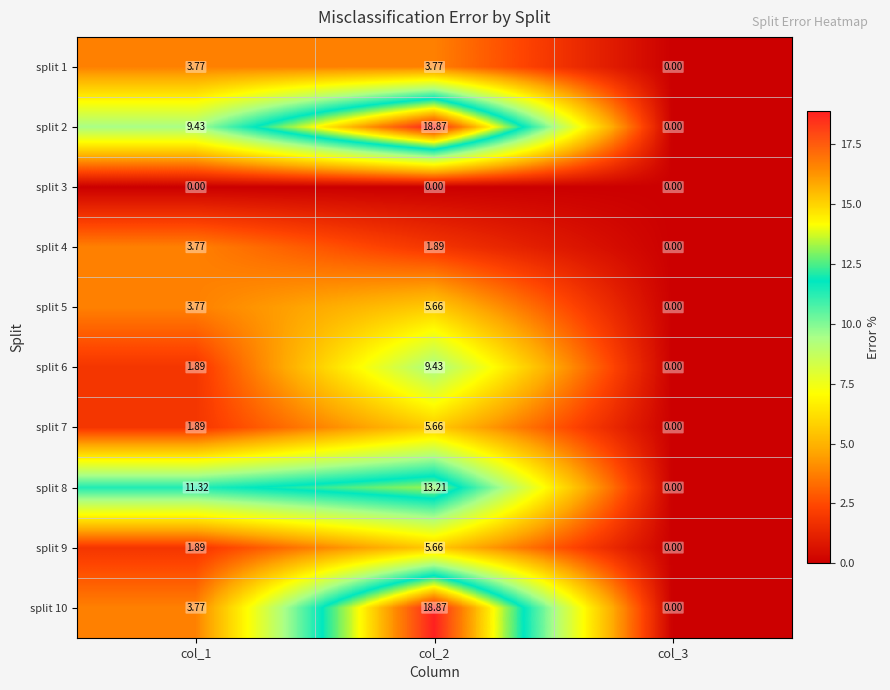

Is the value of split 3 at col_1 greater than the value of split 7 at col_1?

No